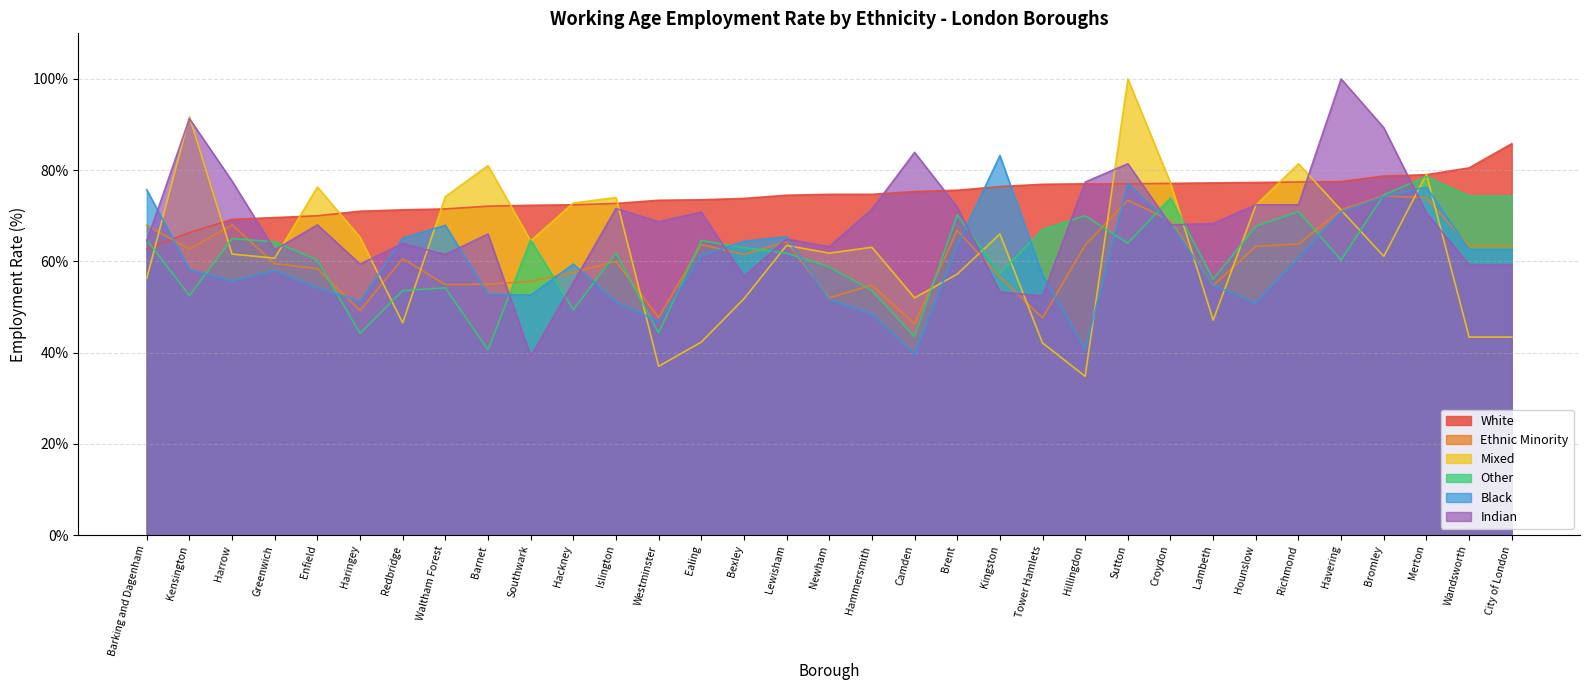

The value of Mixed at Hackney is 72.8. True or false?

True